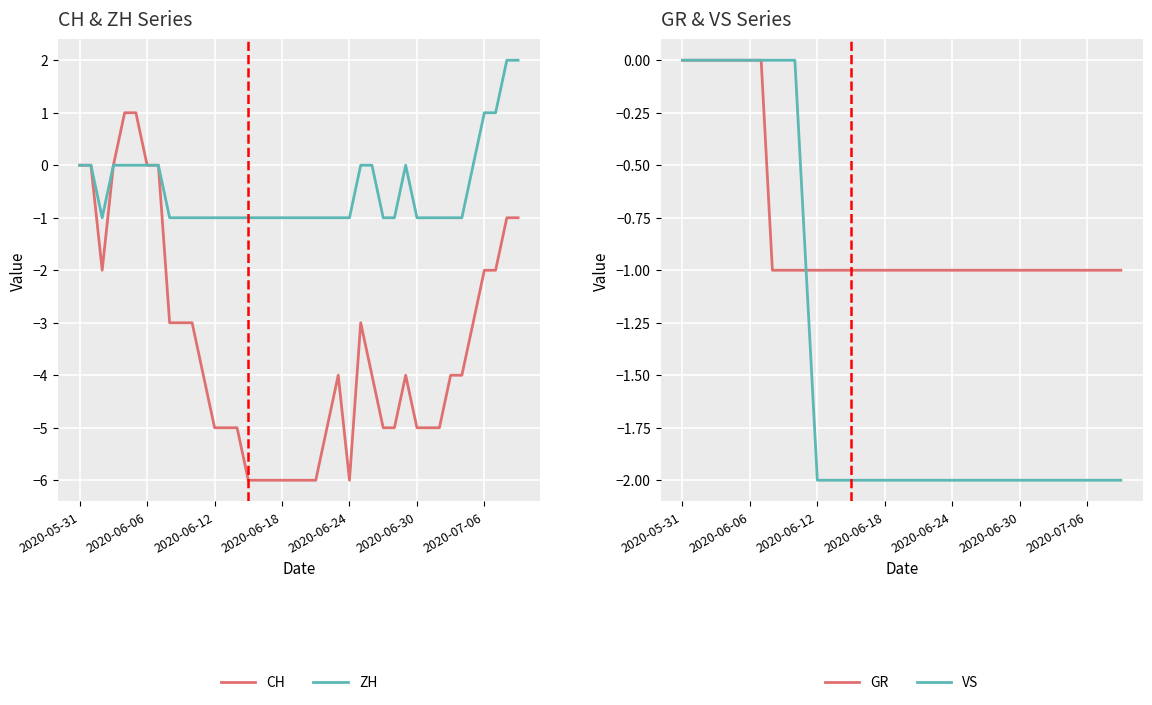

How many CH values are between -5 and -2?

23